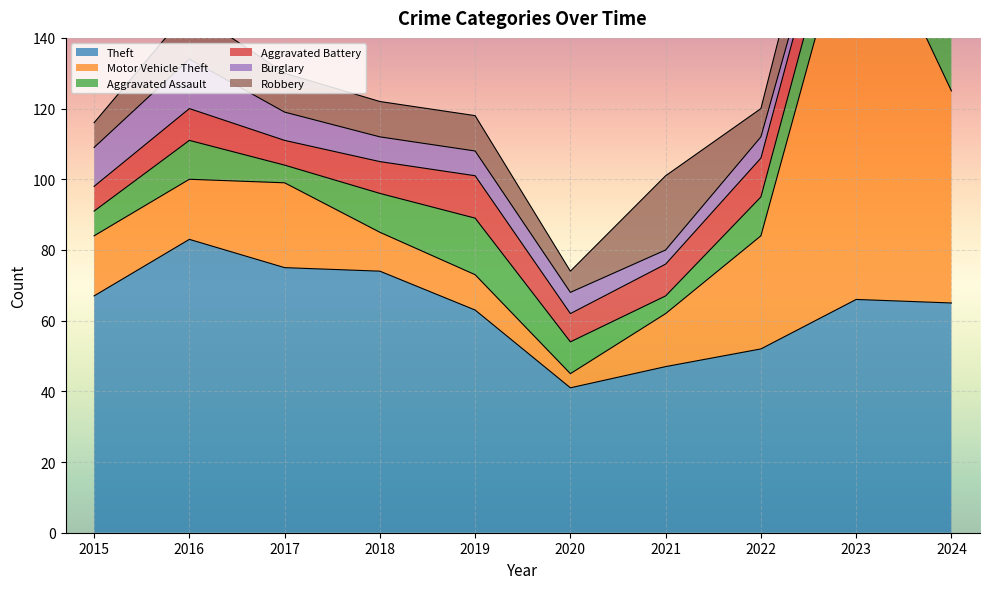

What is the sum of the Burglary values at 2024 and 2016?

19